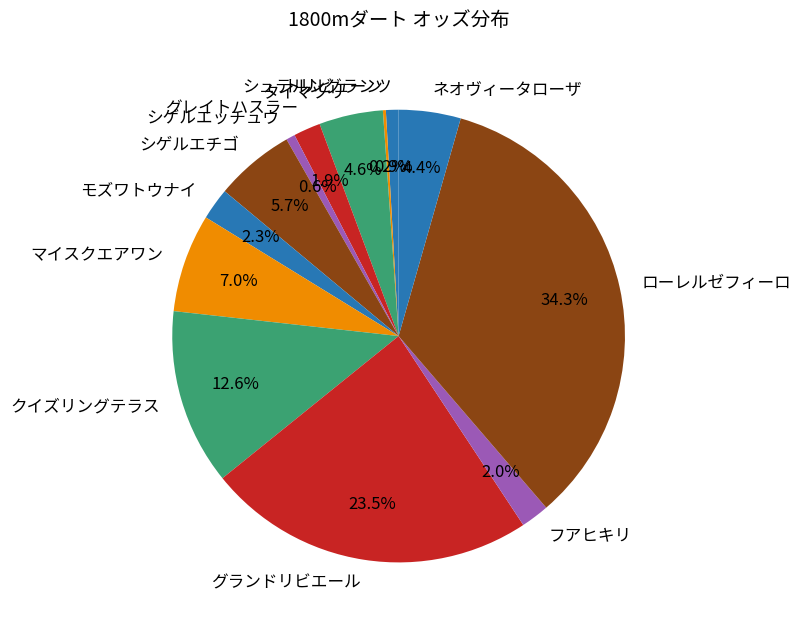

Does シュテルングランツ represent more than half of the total?

No